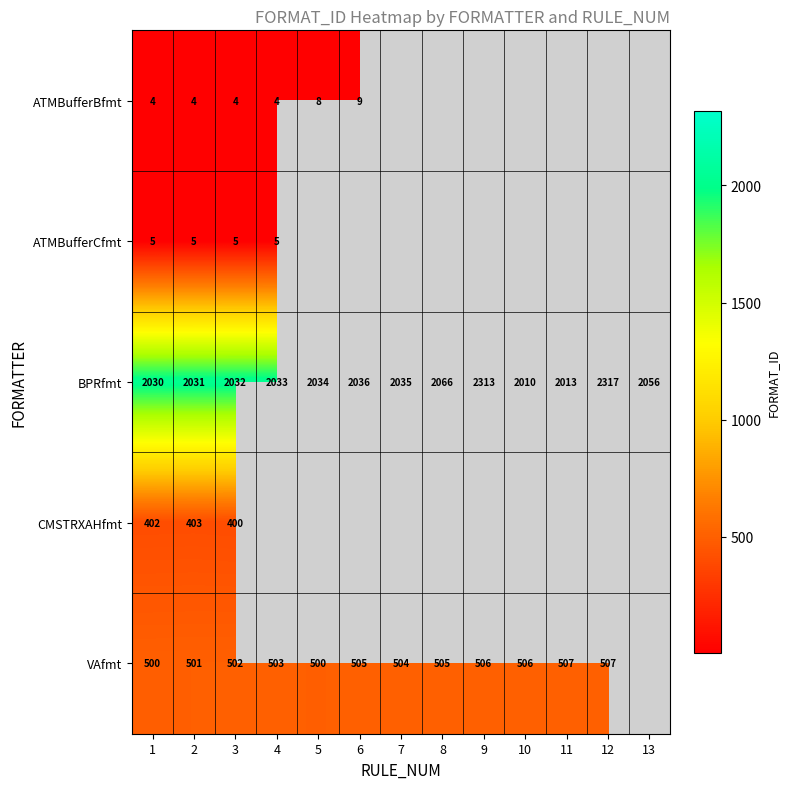

What is the sum of the BPRfmt values at 8 and 2?

4097